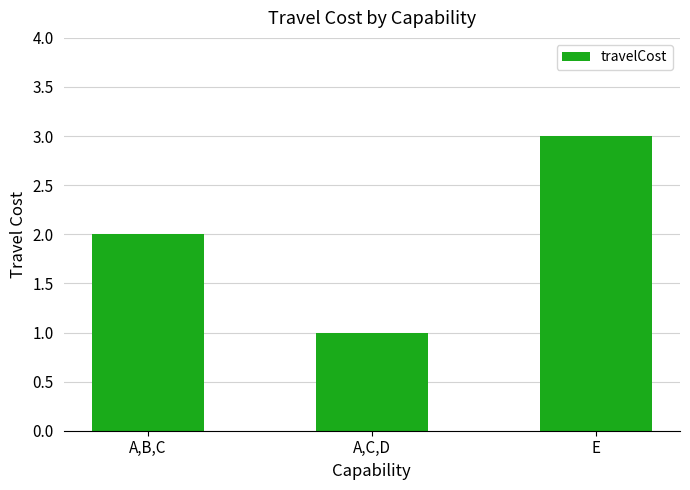

True or false: the data shows 3 at E.

True